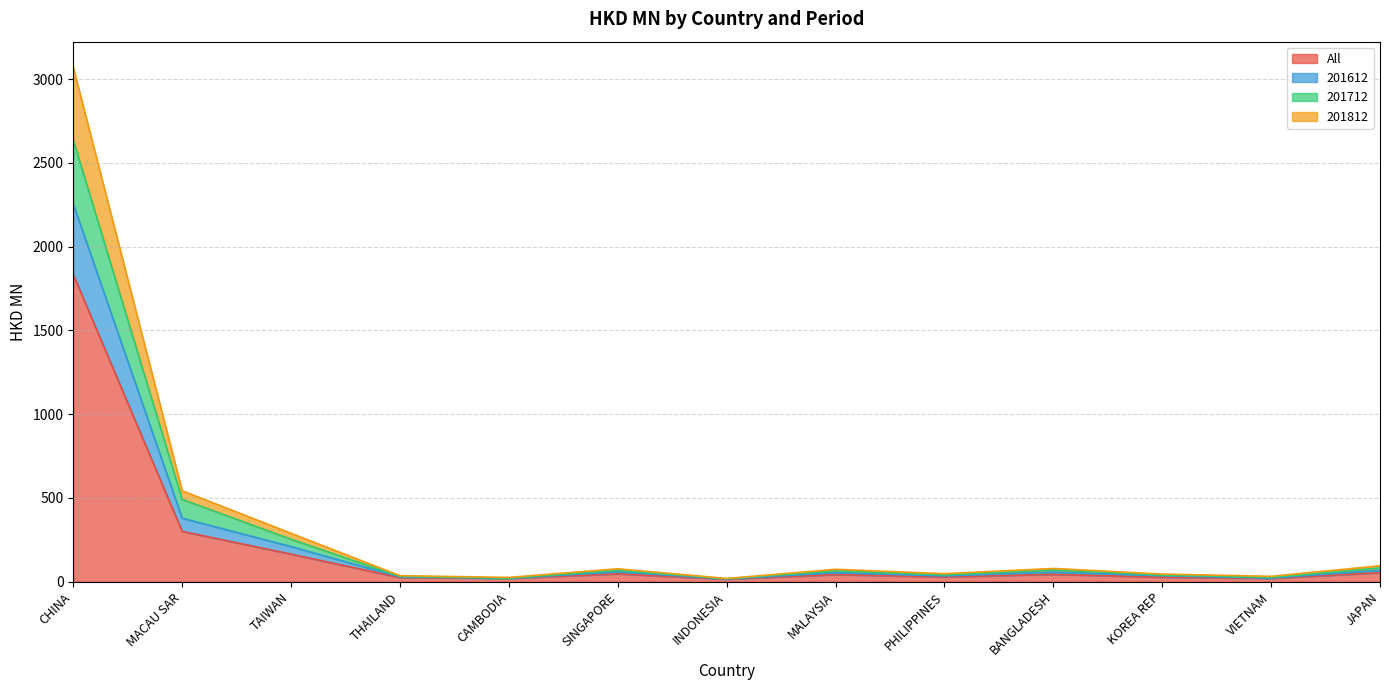

What is the minimum value for All?

15.1